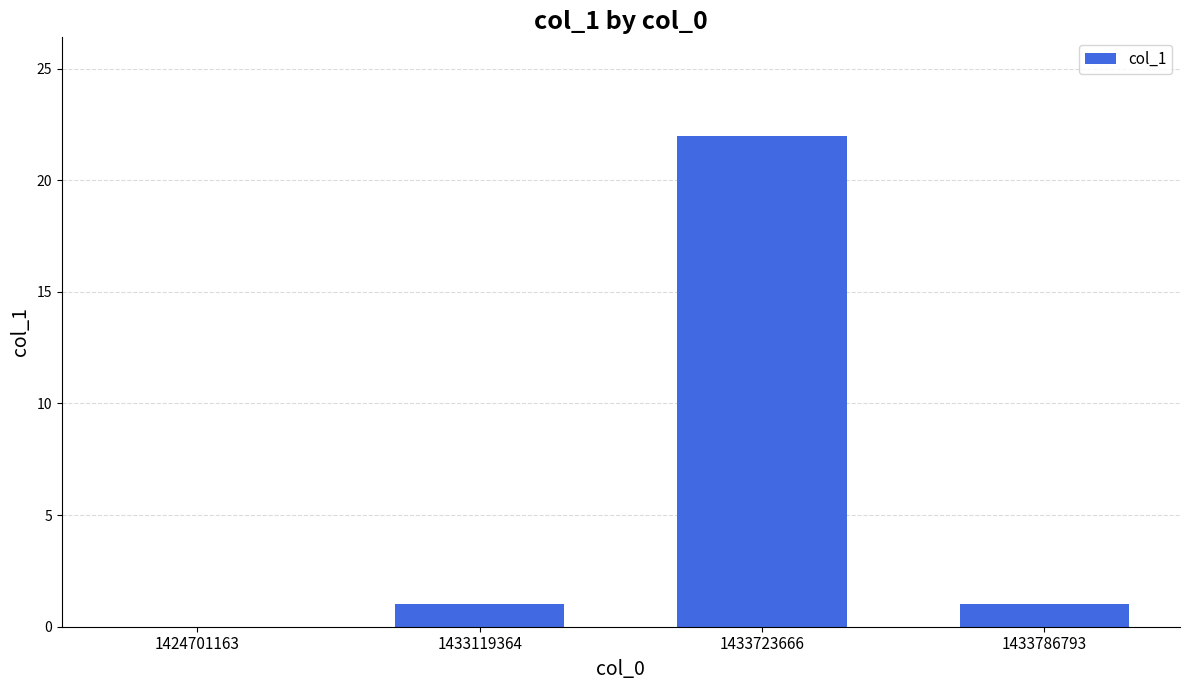

Are the bars grouped side by side (vs. stacked)?

No